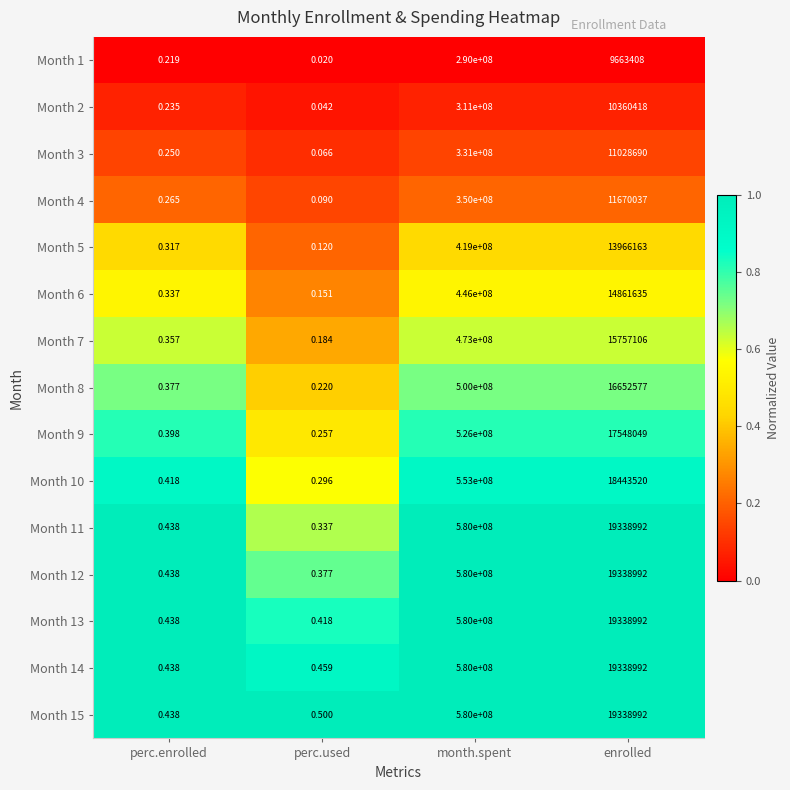

Which series has the largest range (max minus min)?

Month 11